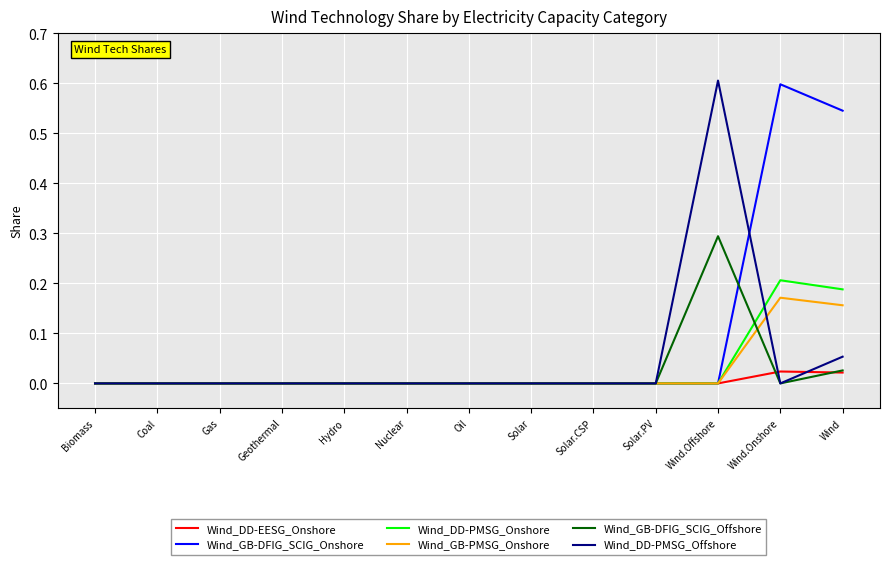

Which series has the largest total across all categories?

Wind_GB-DFIG_SCIG_Onshore